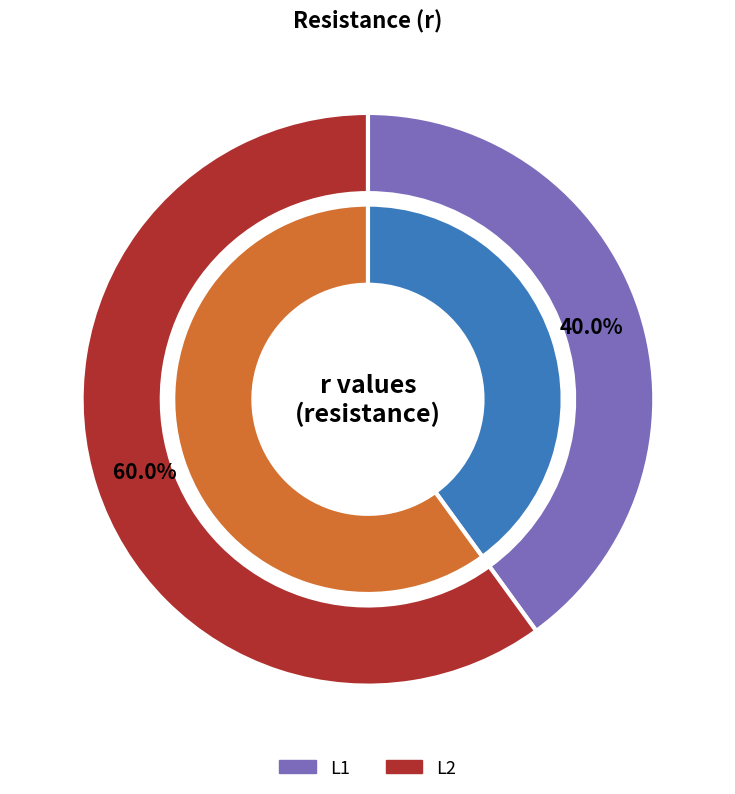

Which has a higher value, L1 or L2?

L2